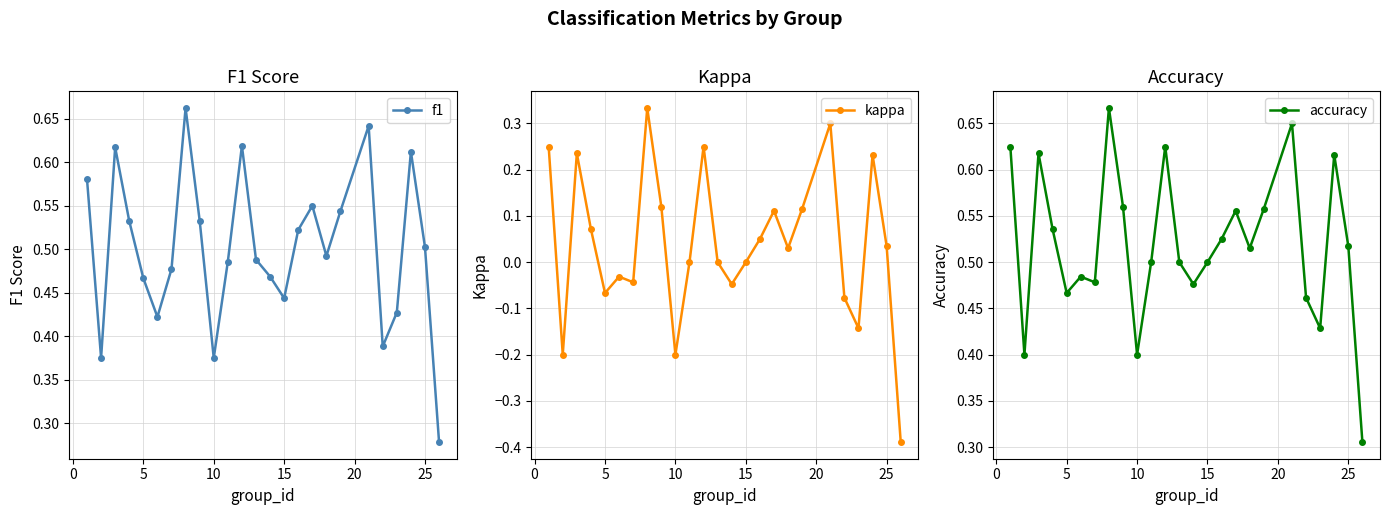

Which series has the largest total across all categories?

accuracy